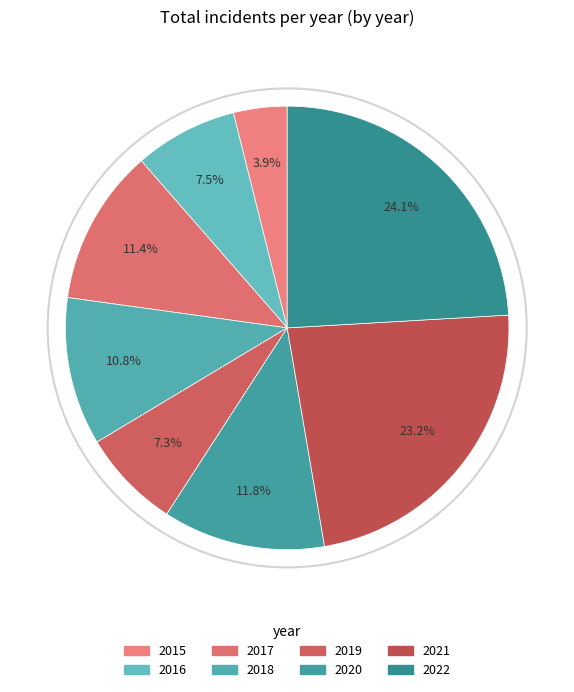

Count the number of slices in the pie.

8